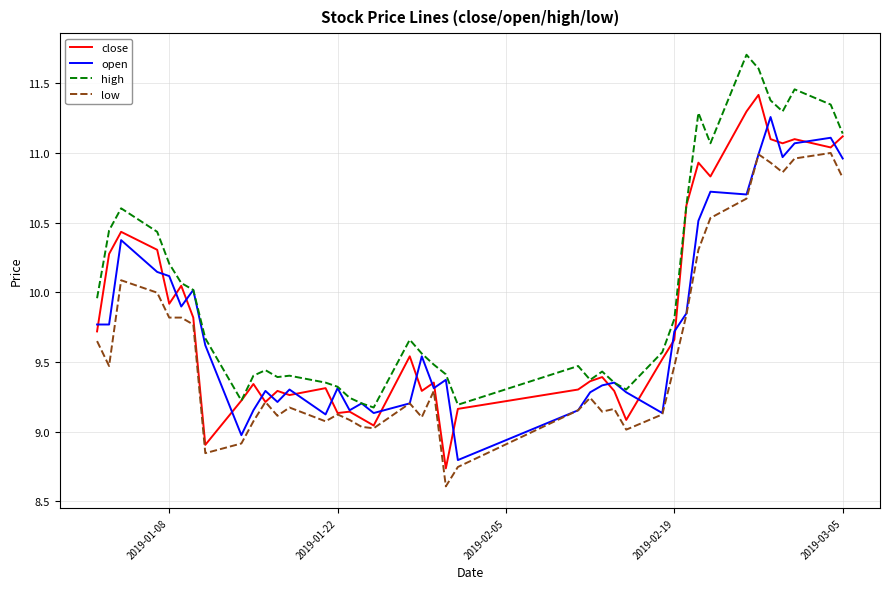

What is the highest value of the high series?

11.7